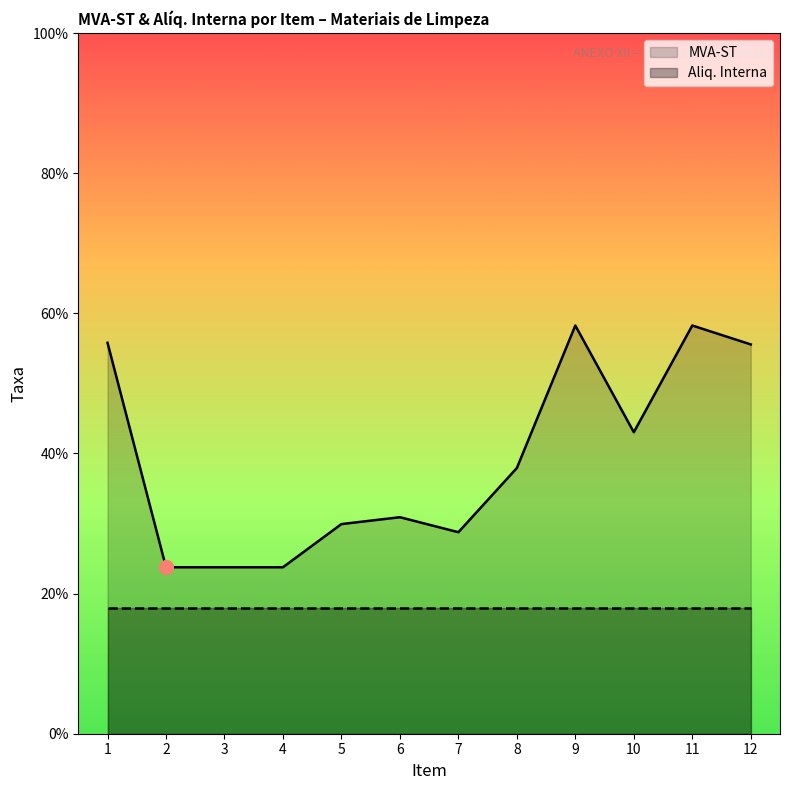

In MVA-ST, how many points are higher than both neighbors (excluding endpoints)?

3